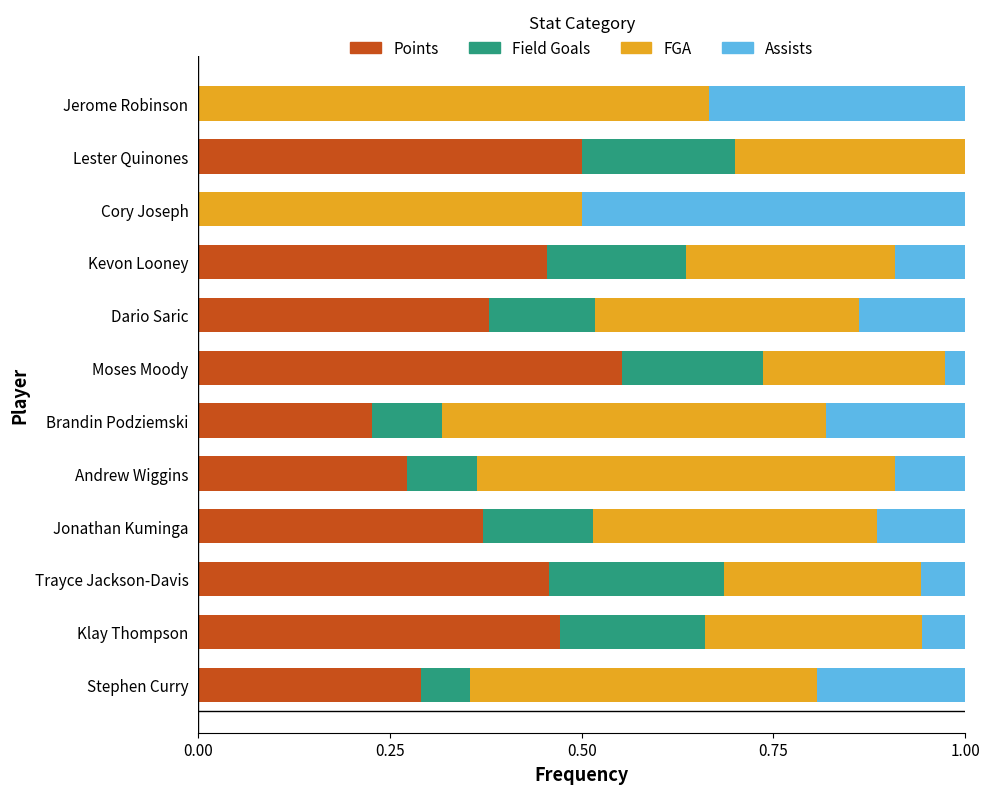

Is it true that Points equals 0.3 at Stephen Curry?

True